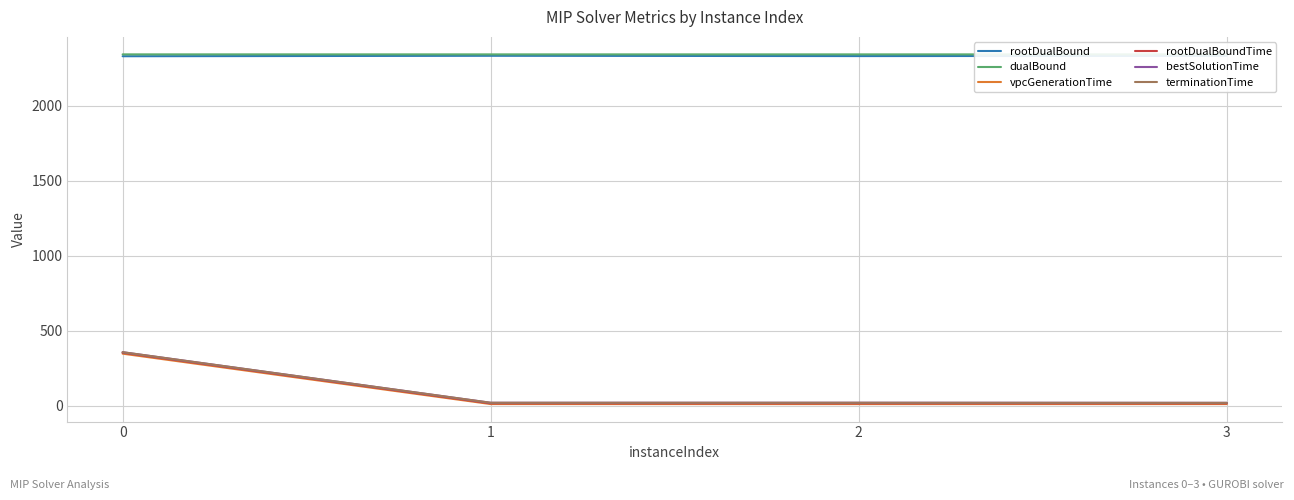

True or false: bestSolutionTime and dualBound intersect in this chart.

False